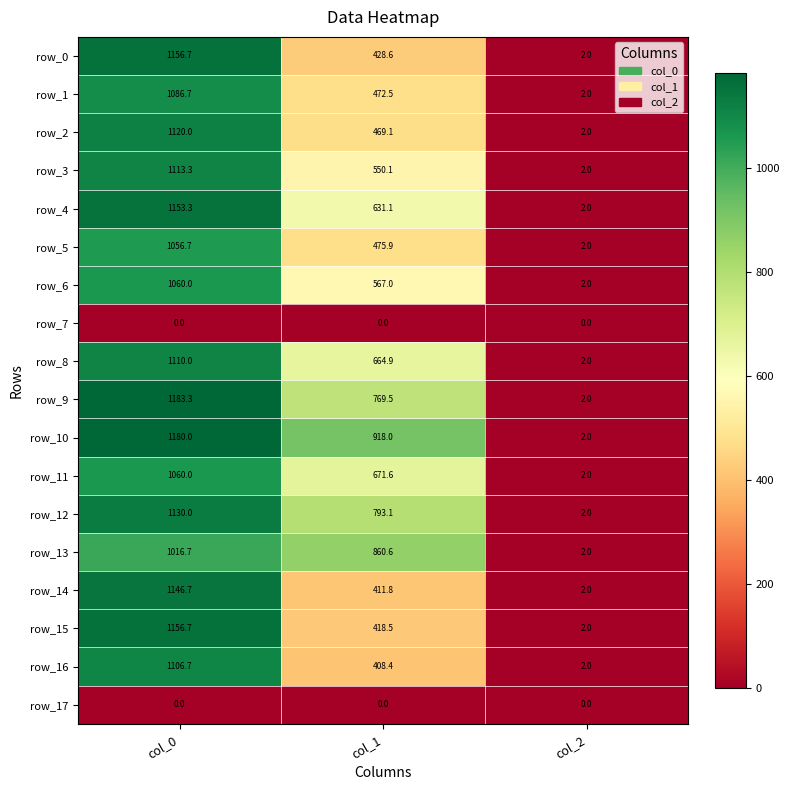

Reading right to left, transcribe all the data shown in this chart.

row_0: 2.0	428.6	1156.7
row_1: 2.0	472.5	1086.7
row_2: 2.0	469.1	1120.0
row_3: 2.0	550.1	1113.3
row_4: 2.0	631.1	1153.3
row_5: 2.0	475.9	1056.7
row_6: 2.0	567.0	1060.0
row_7: 0.0	0.0	0.0
row_8: 2.0	664.9	1110.0
row_9: 2.0	769.5	1183.3
row_10: 2.0	918.0	1180.0
row_11: 2.0	671.6	1060.0
row_12: 2.0	793.1	1130.0
row_13: 2.0	860.6	1016.7
row_14: 2.0	411.8	1146.7
row_15: 2.0	418.5	1156.7
row_16: 2.0	408.4	1106.7
row_17: 0.0	0.0	0.0